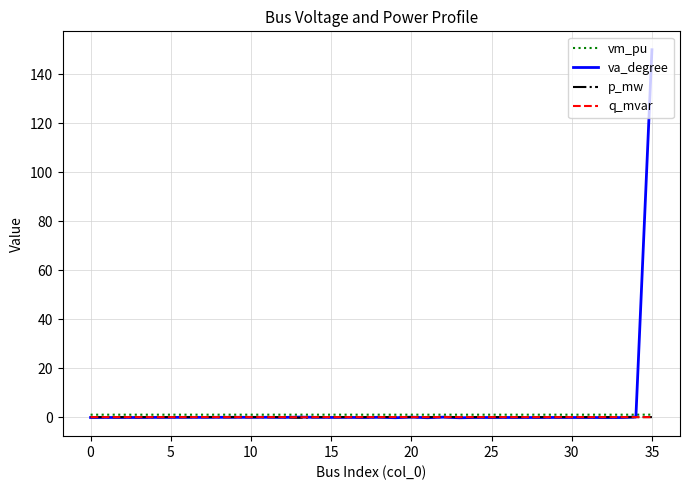

What is the label of the 24th point from the right?

12